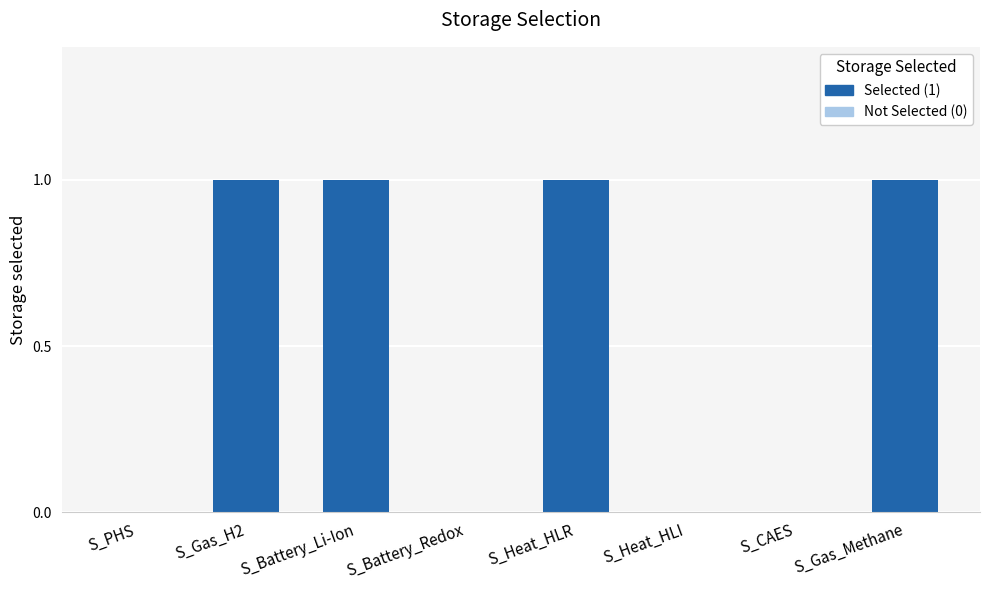

What is the sum of all values?

4